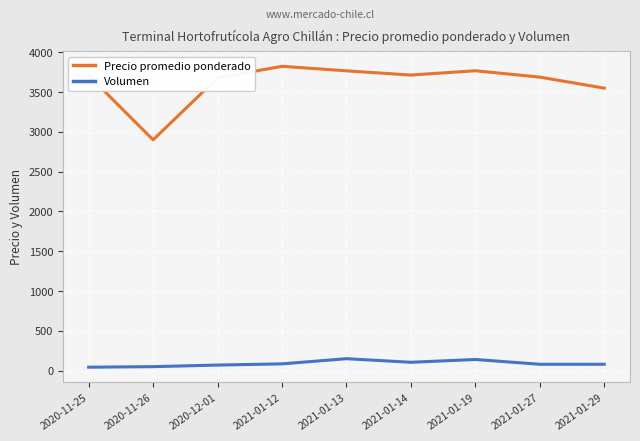

What is the maximum value for Precio promedio ponderado?

3824